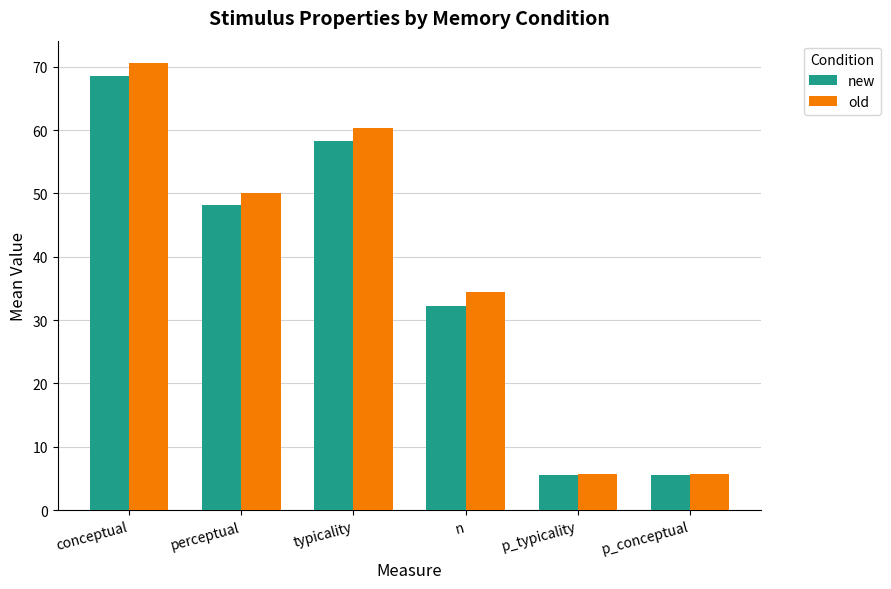

What is the label of the 1st bar from the left?

conceptual